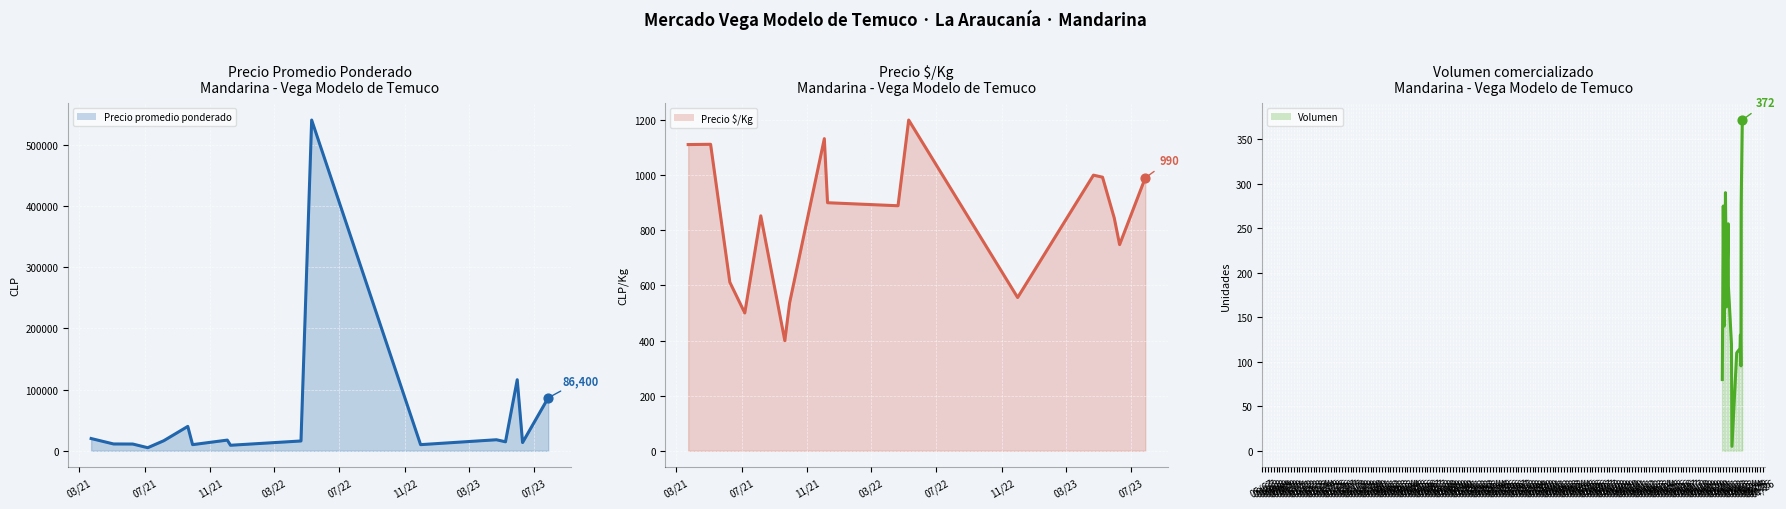

Which series reaches the minimum Y coordinate?

Volumen (línea)